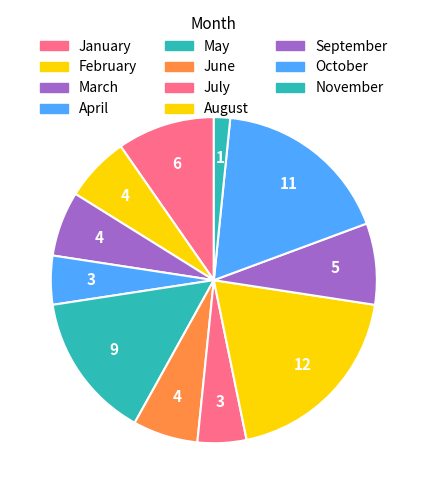

Count the number of slices in the pie.

11